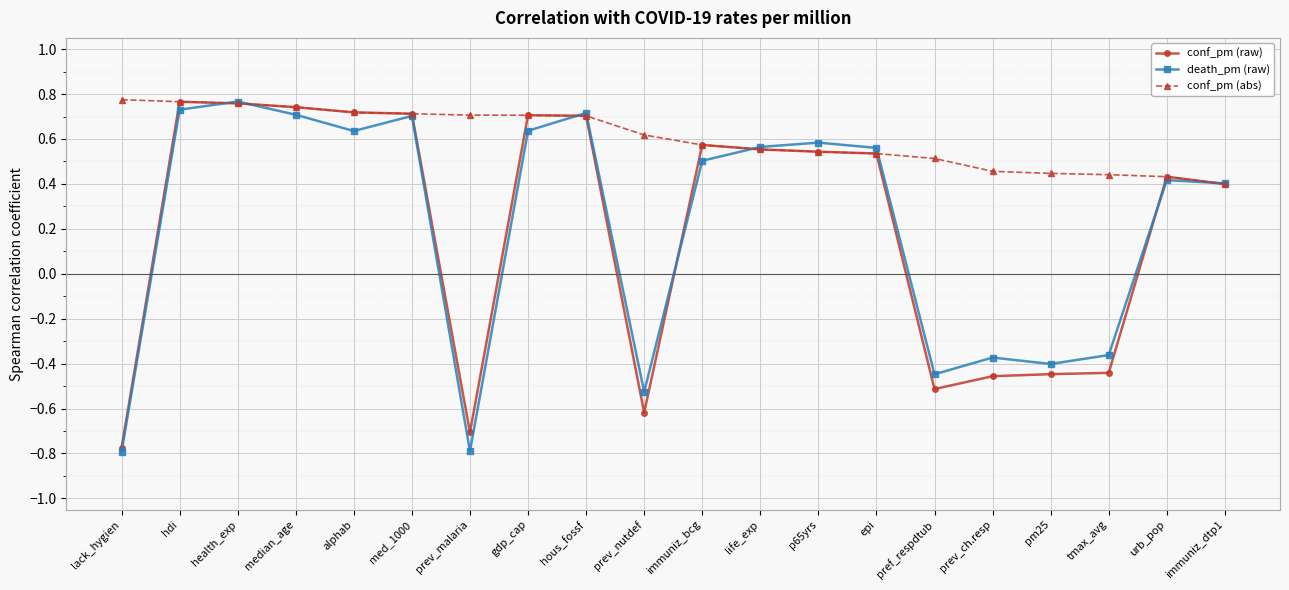

What position from the left is hdi?

2